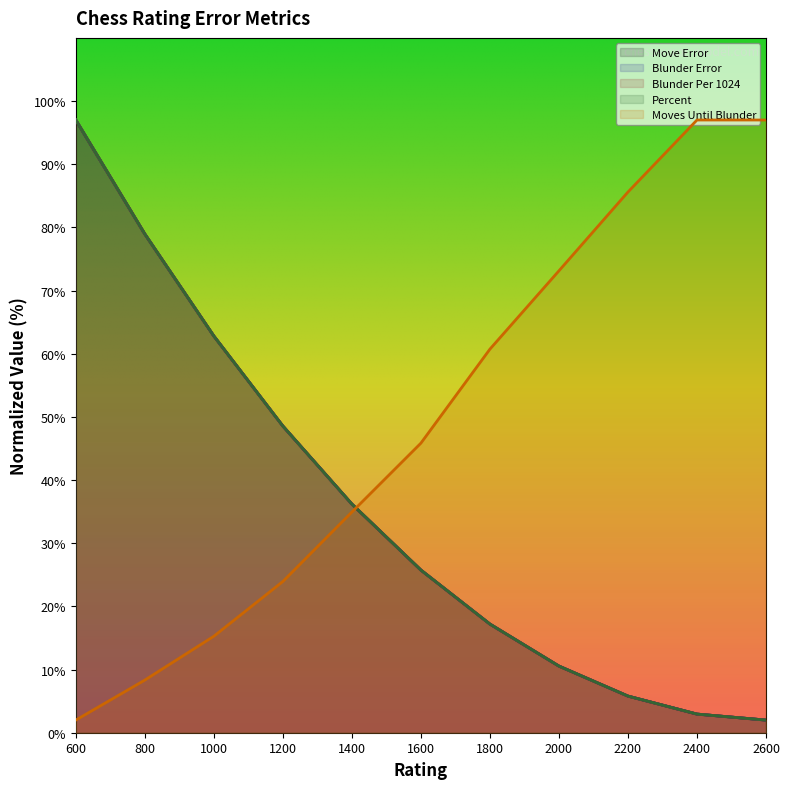

What is the approximate value of Blunder Error at 2200?

5.8